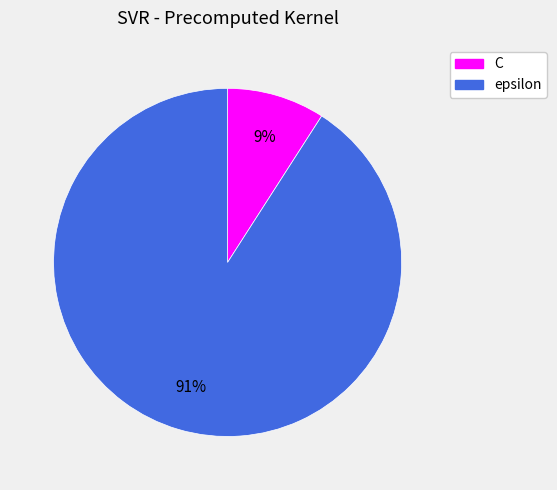

What percentage is the C slice, to the nearest percent?

9%